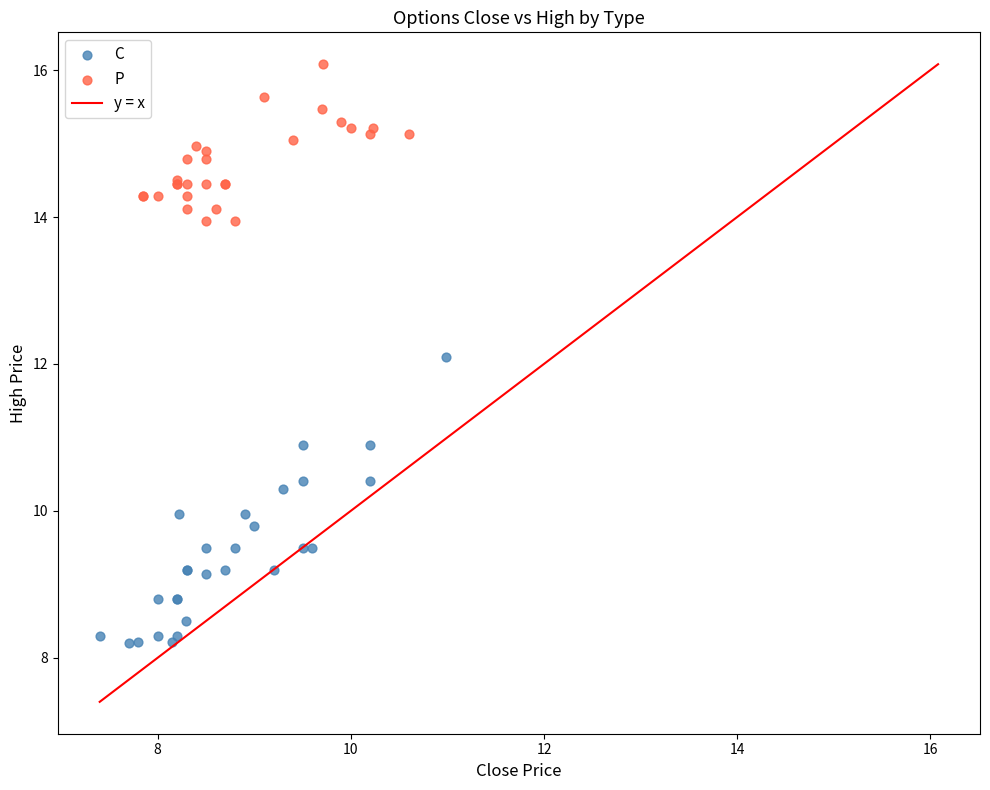

Which series has the widest spread of Y values?

C